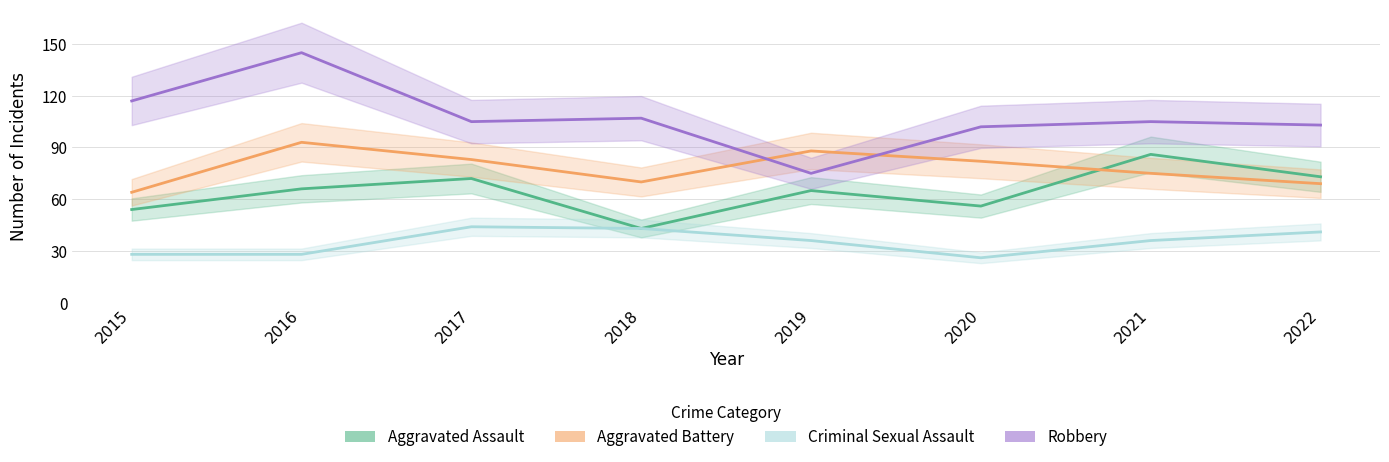

What is the sum of all Criminal Sexual Assault values?

282